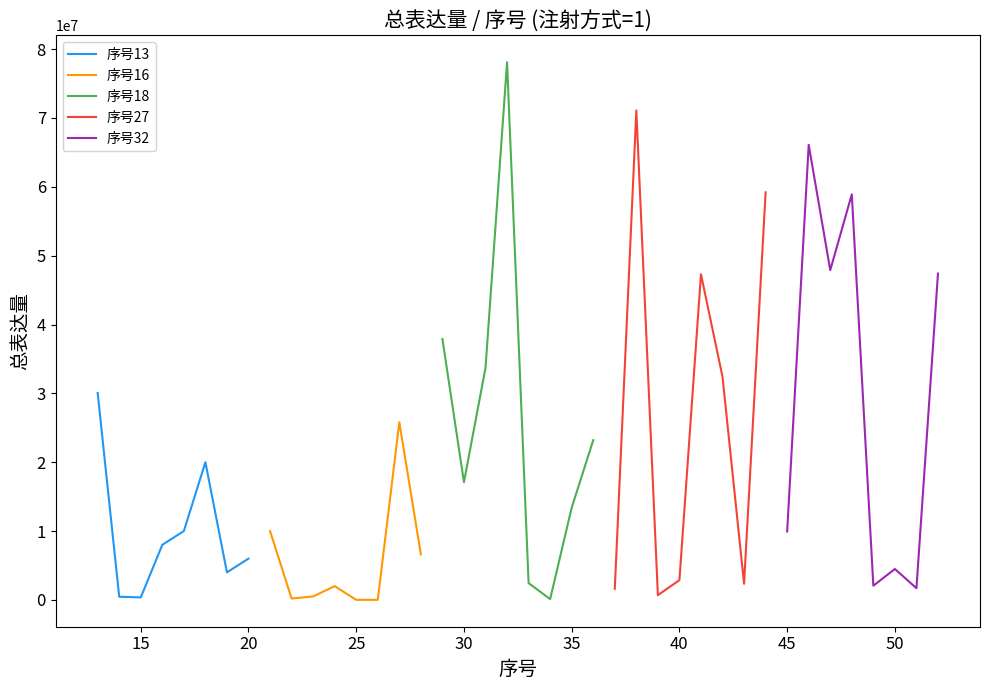

How many distinct data groups are displayed?

5